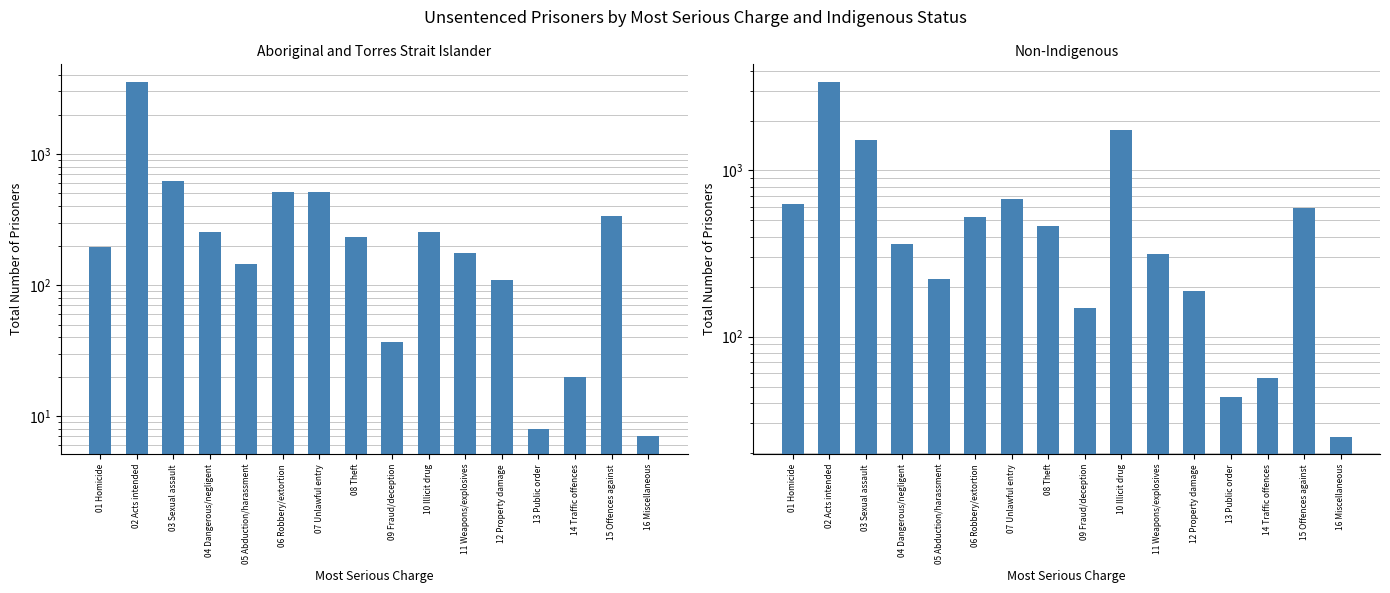

True or false: Non-Indigenous has a value of 13 at 16 Miscellaneous.

False